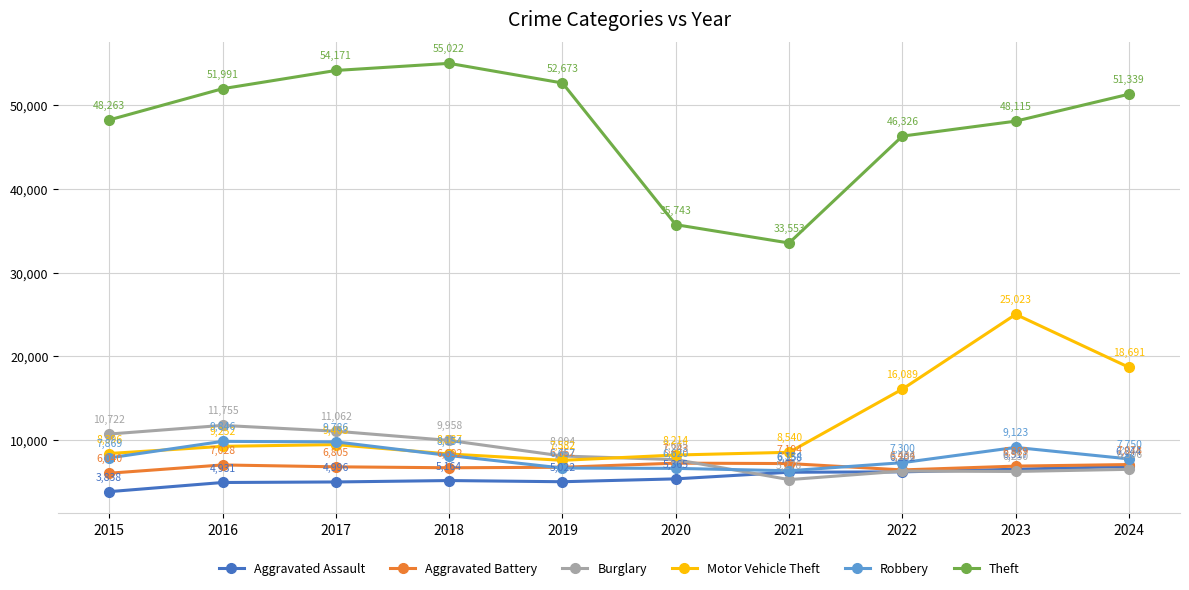

What is the average value of the Theft series?

47720